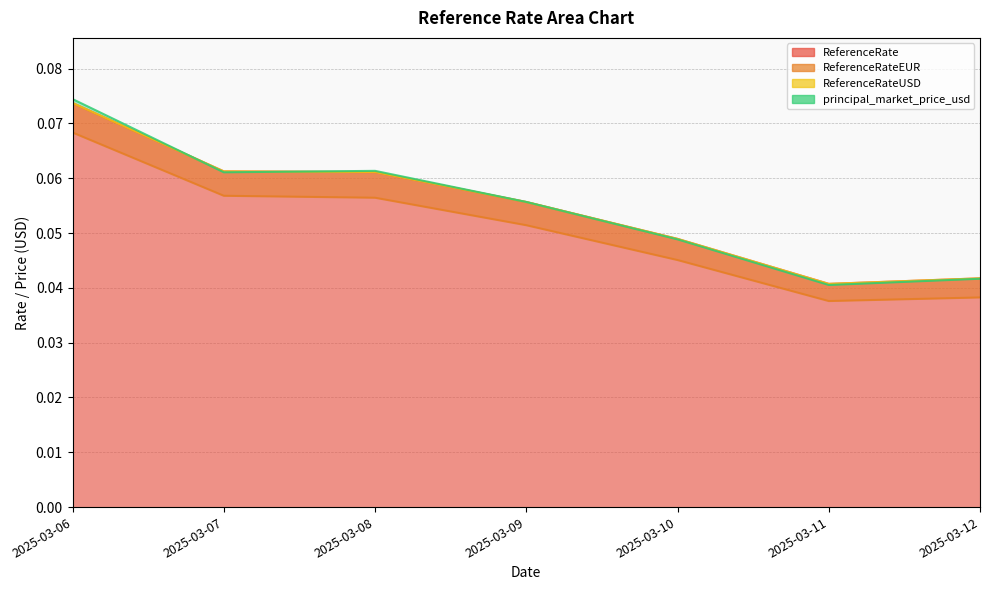

Reading left to right, list all the values displayed in this chart.

ReferenceRate: 0.1	0.1	0.1	0.1	0.0	0.0	0.0
ReferenceRateEUR: 0.1	0.1	0.1	0.1	0.0	0.0	0.0
ReferenceRateUSD: 0.1	0.1	0.1	0.1	0.0	0.0	0.0
principal_market_price_usd: 0.1	0.1	0.1	0.1	0.0	0.0	0.0